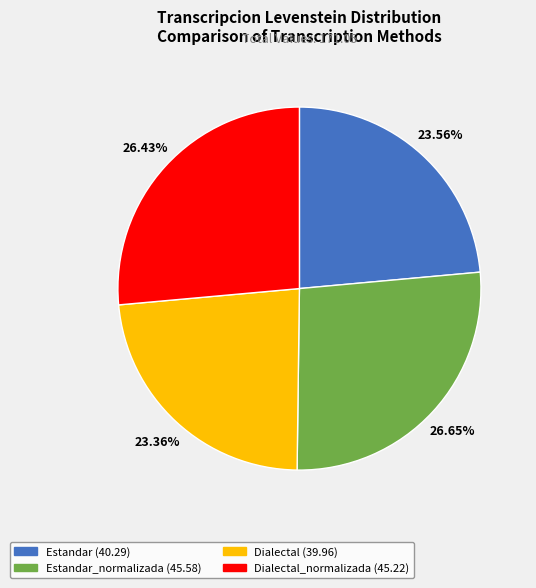

Is there a majority slice in this chart?

No